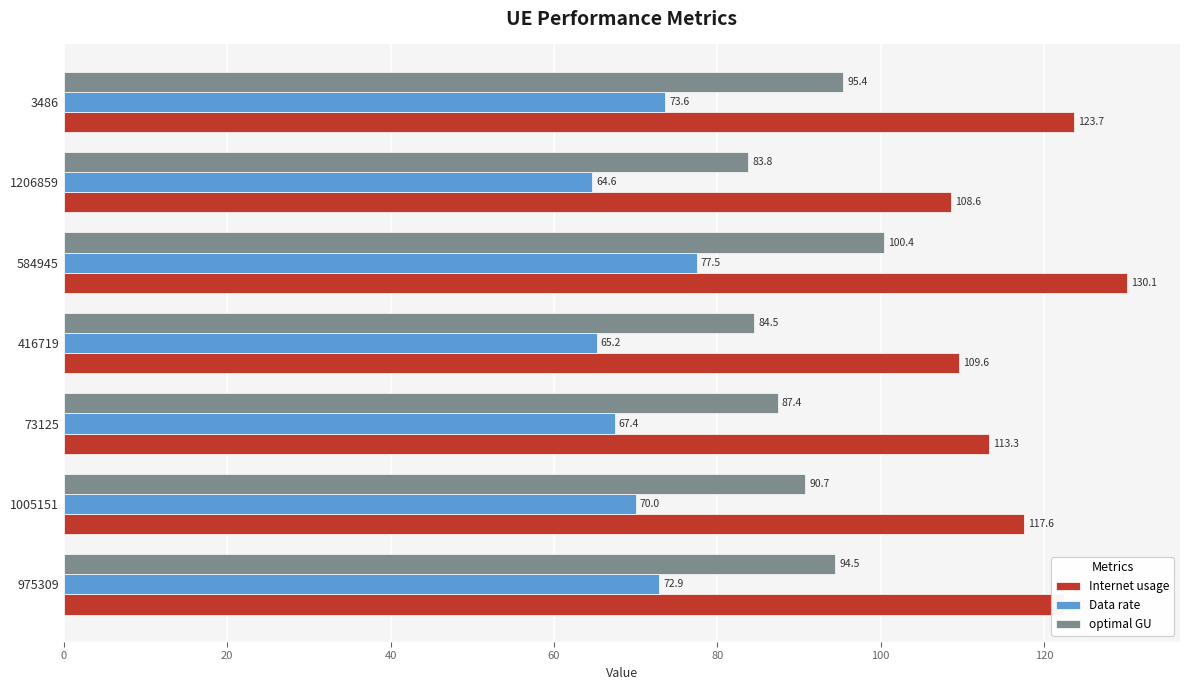

What is the difference between the second highest and minimum values in the Internet usage series?

15.1